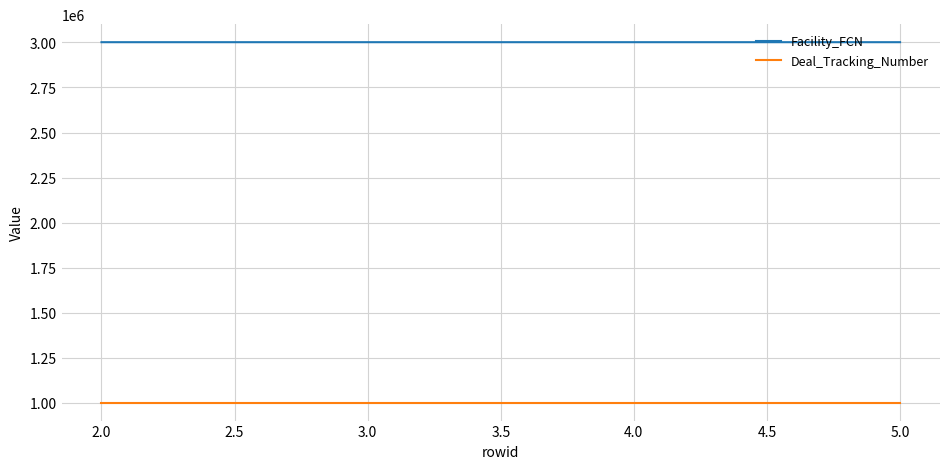

What is the difference between the highest and lowest values at 2.0?

1999705